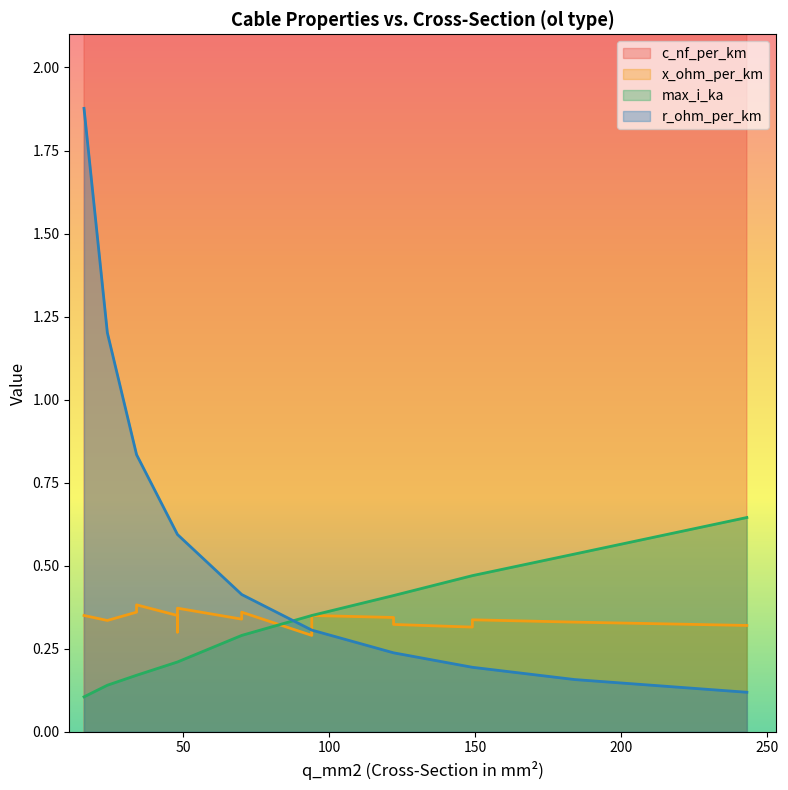

What are all the series names shown in the legend?

c_nf_per_km, x_ohm_per_km, max_i_ka, r_ohm_per_km